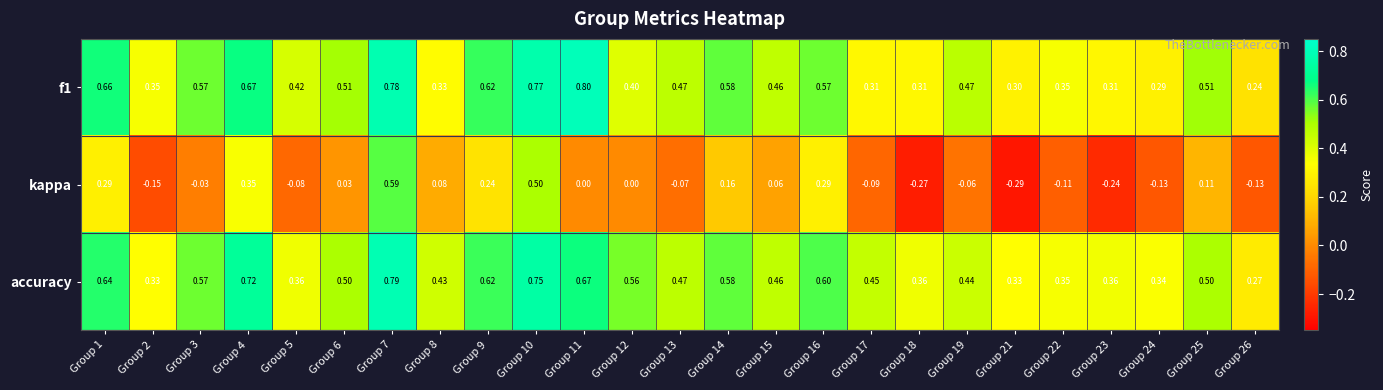

Is the value of kappa at Group 19 greater than the value of accuracy at Group 3?

No